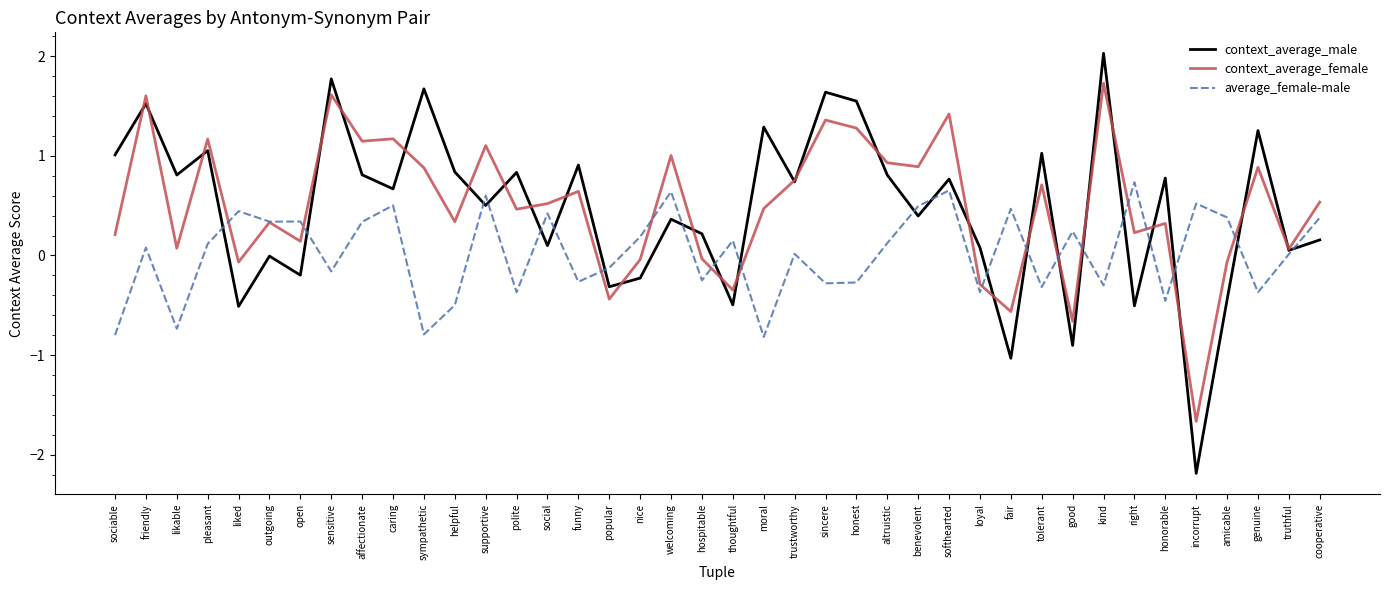

The value of context_average_male at moral is 0.3. True or false?

False